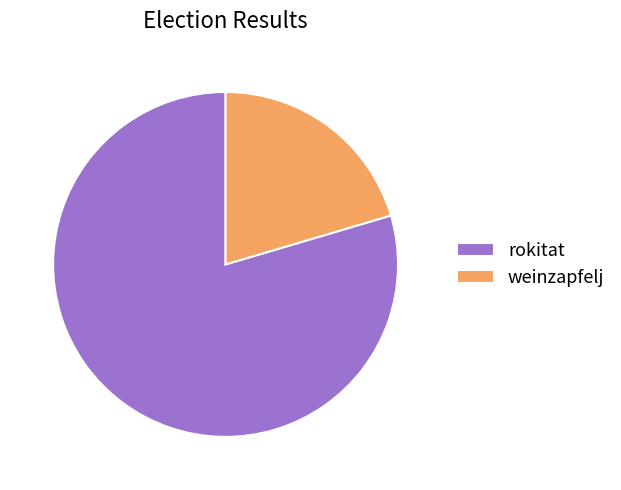

Is the sum of weinzapfelj and rokitat greater than half?

Yes